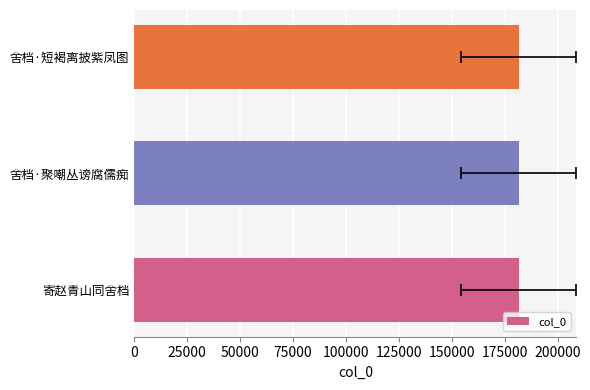

How many values are between 181490 and 181494?

3